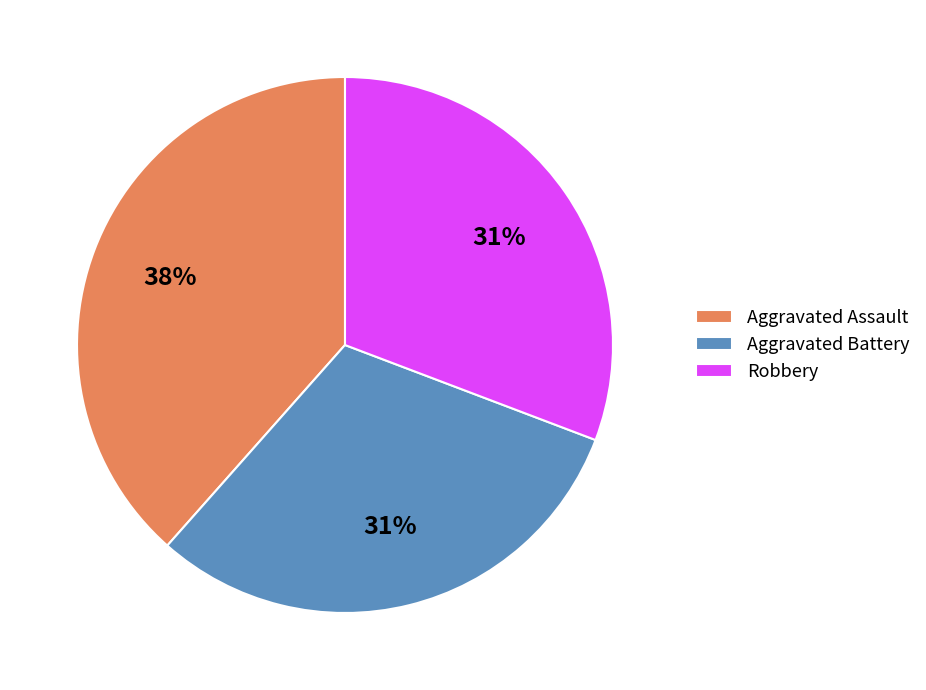

Which category has the biggest portion of the pie?

Aggravated Assault